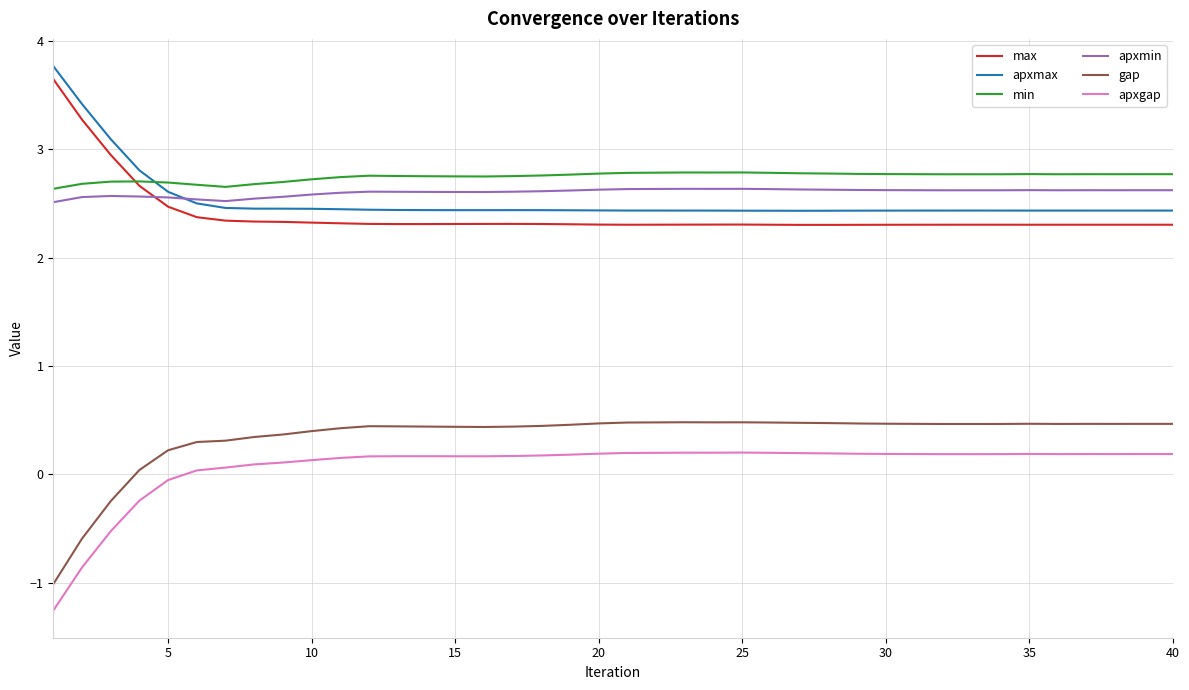

What is the difference between the second highest and second lowest values in the max series?

1.0